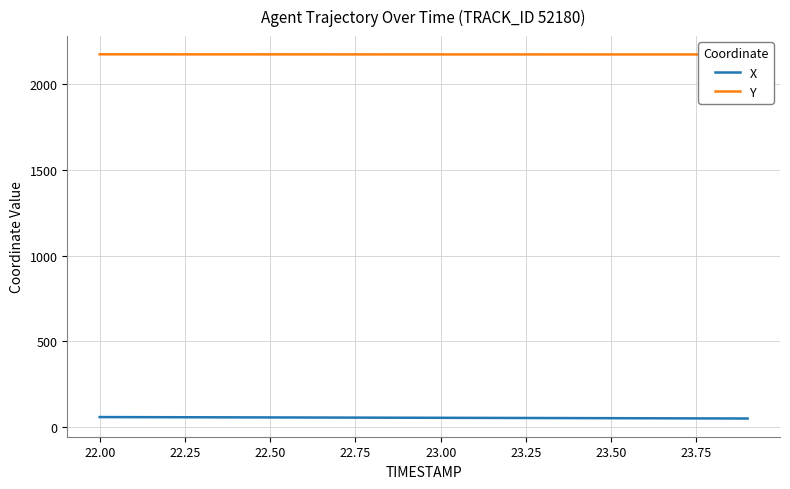

What is the label of the 2nd point from the left?

22.00